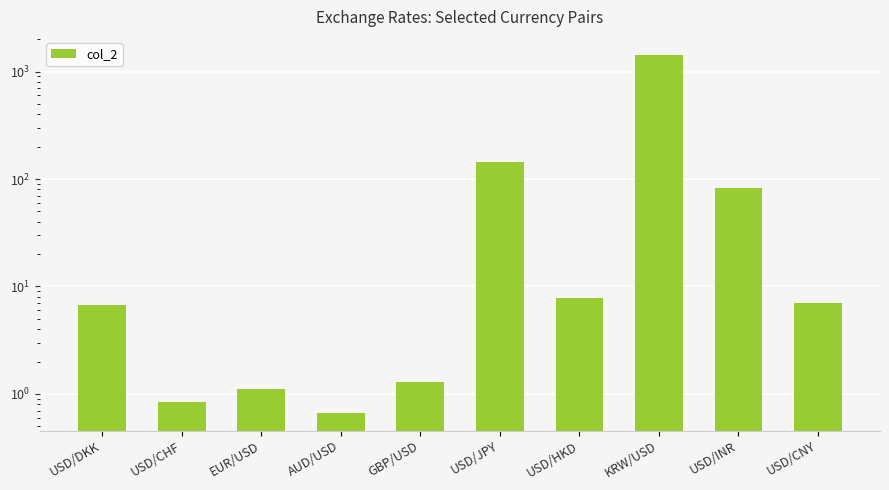

Rank the categories by value from lowest to highest.

AUD/USD, USD/CHF, EUR/USD, GBP/USD, USD/DKK, USD/CNY, USD/HKD, USD/INR, USD/JPY, KRW/USD